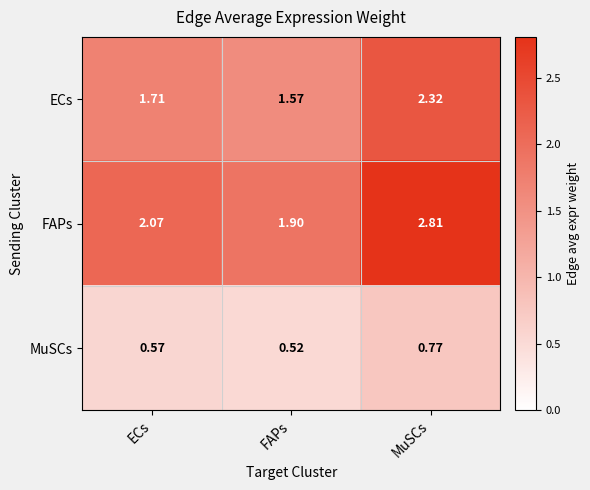

Where is FAPs nearest to the value 2?

ECs